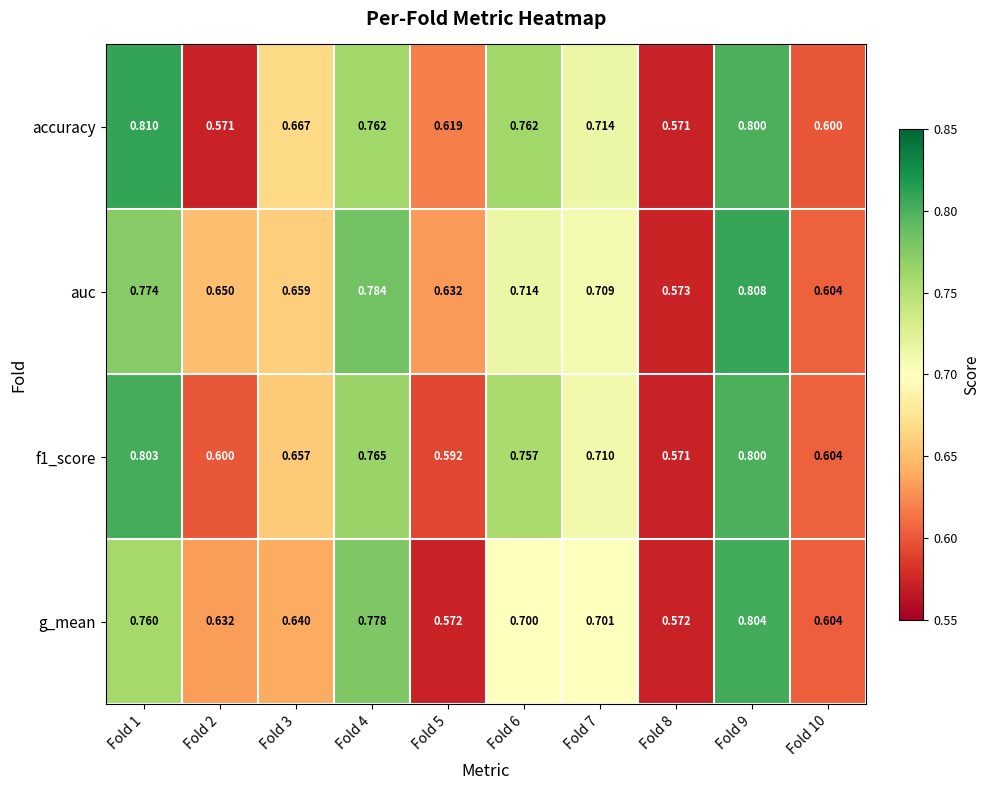

List the series in order of their peak value, lowest first.

f1_score, g_mean, auc, accuracy